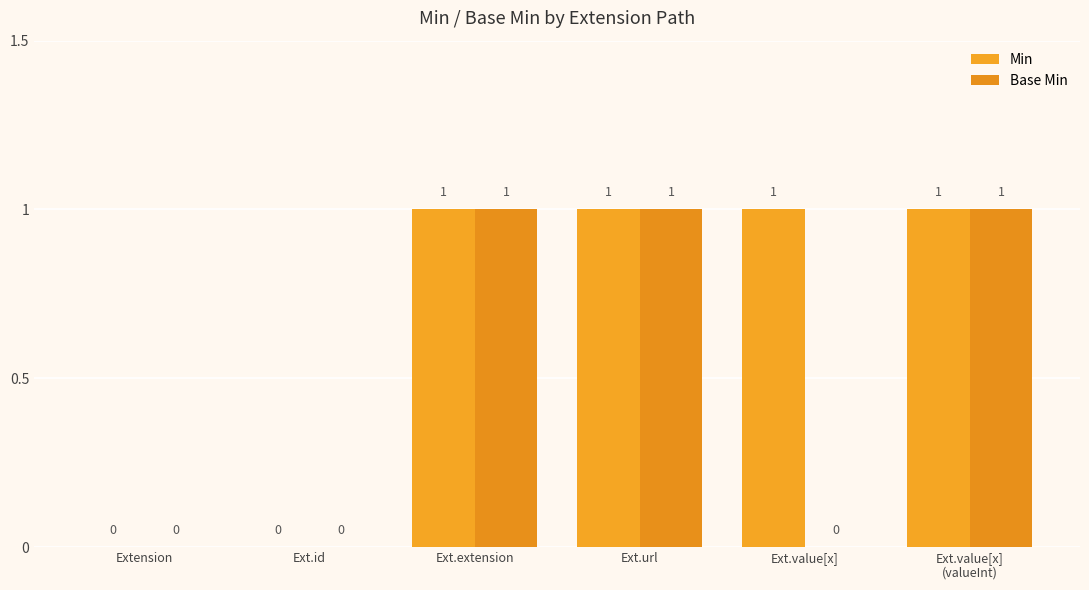

Rank the series at Ext.url from highest to lowest value.

Min, Base Min